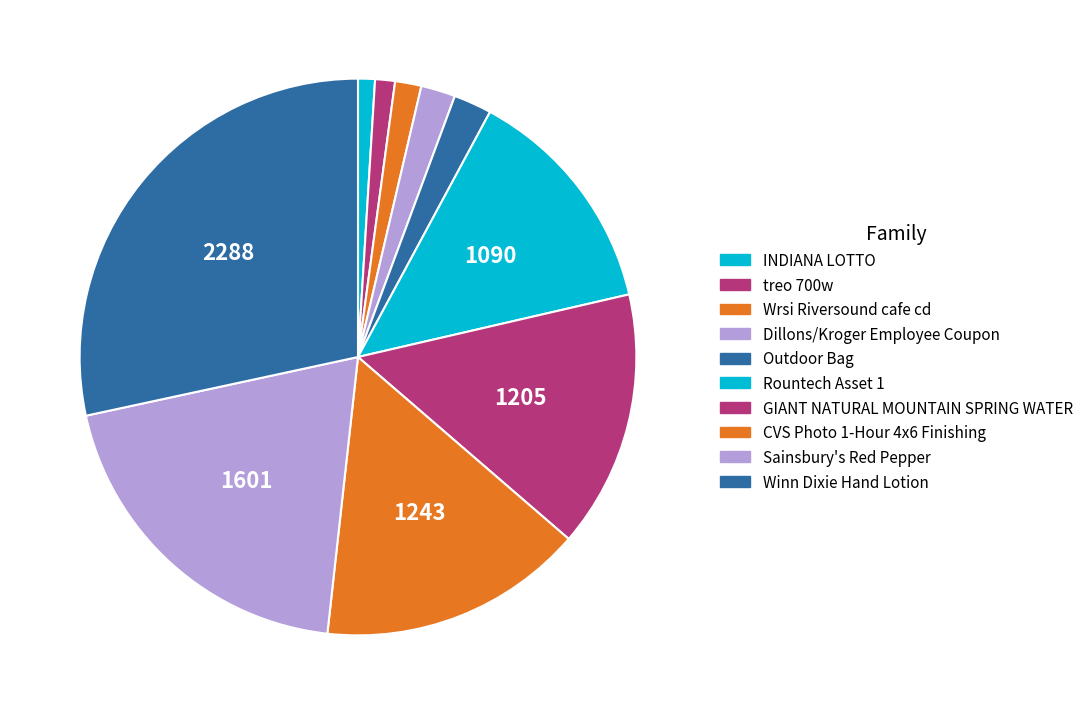

Which category has the smallest portion of the pie?

INDIANA LOTTO